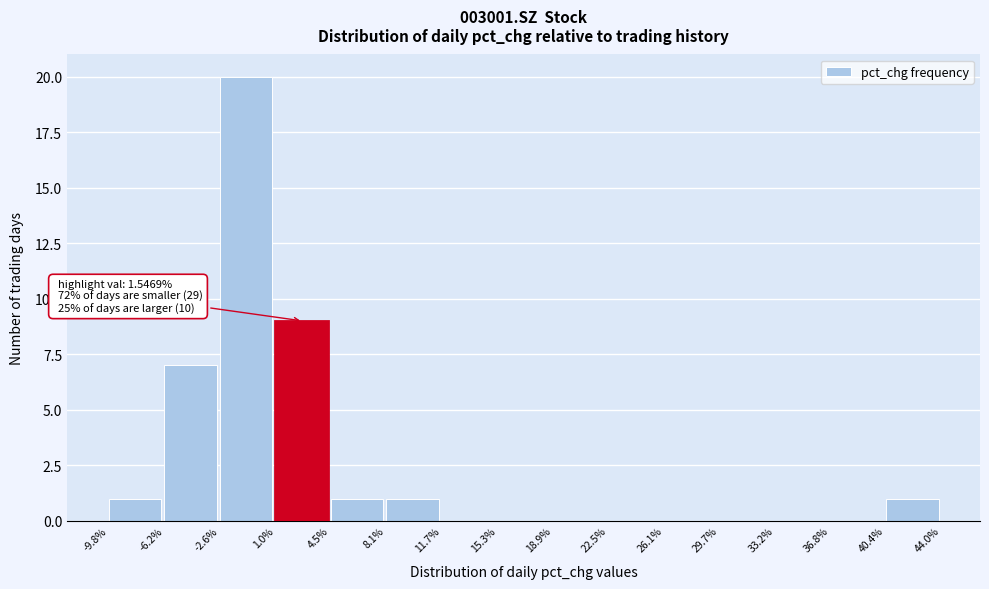

Which range on the x-axis has the tallest bar?

-2.6% to 1.0%